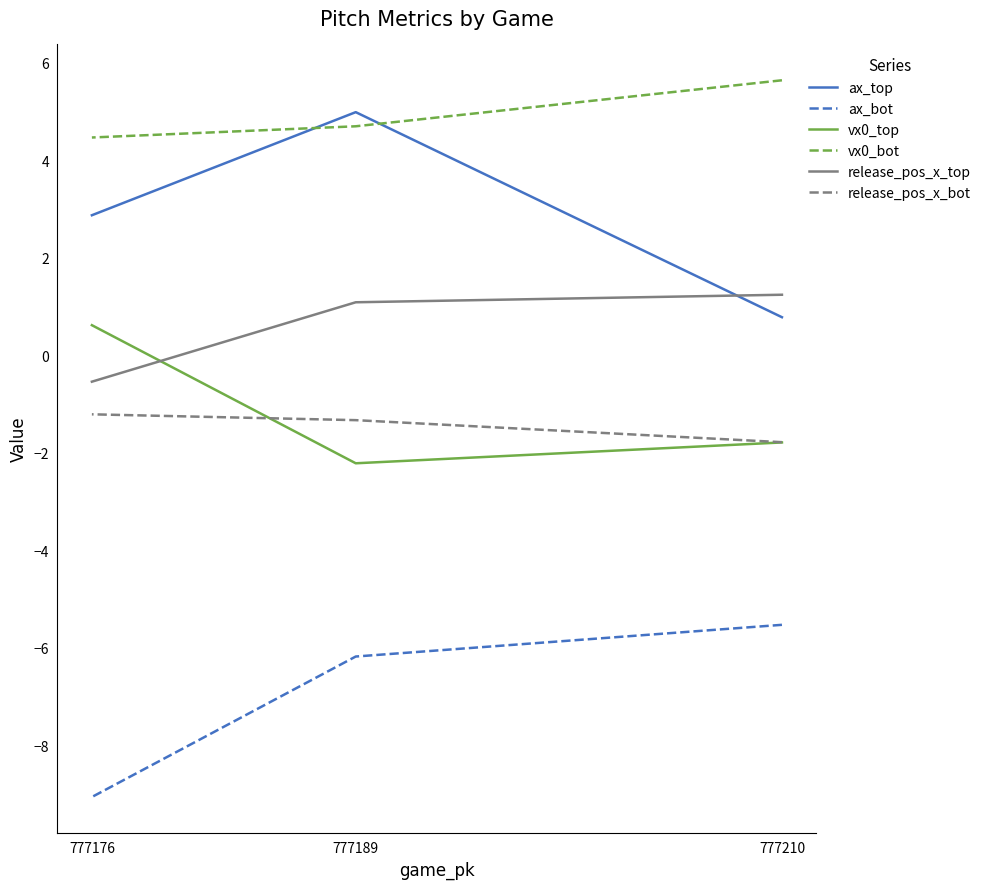

The ax_bot series shows -14.9 at 777176. True or false?

False